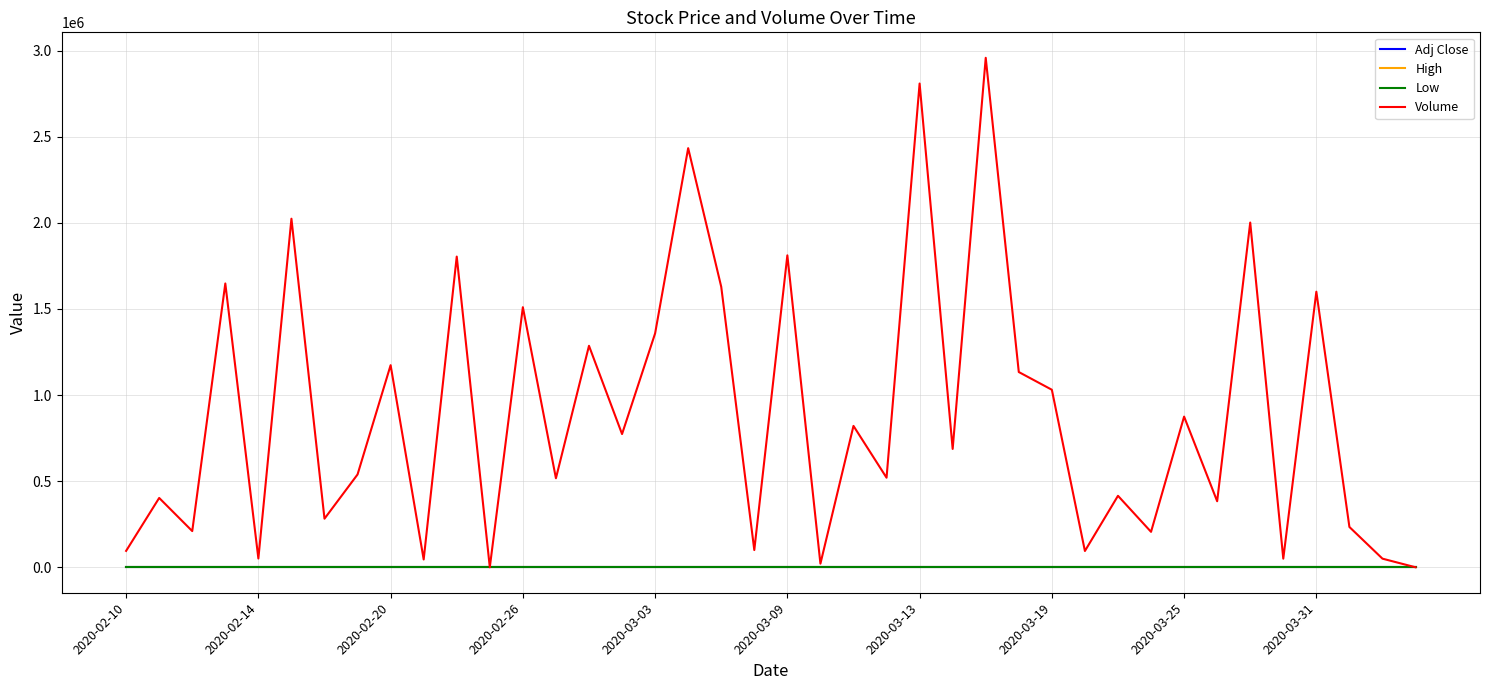

Which series has the largest total across all categories?

Volume